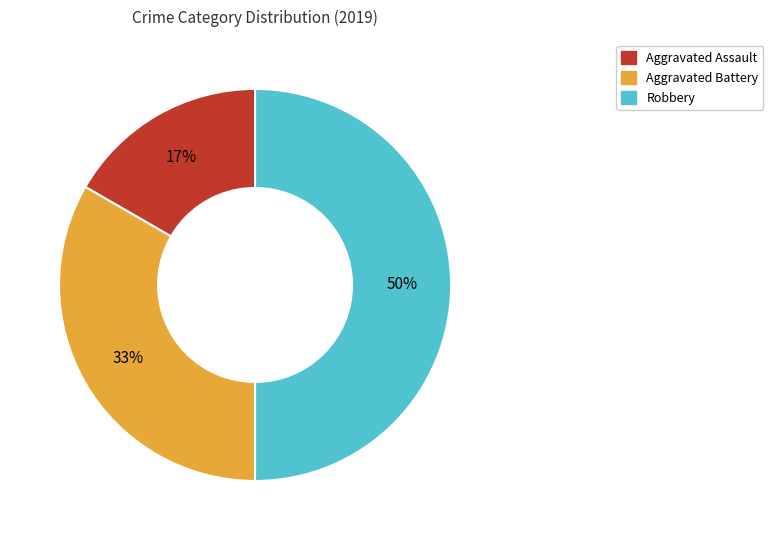

Which category has the biggest portion of the pie?

Robbery